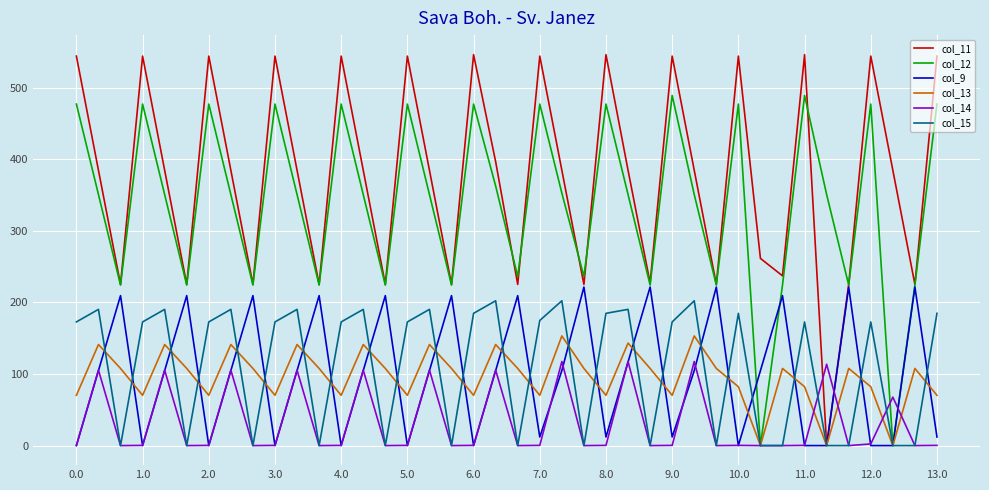

Which series has the largest total across all categories?

col_11